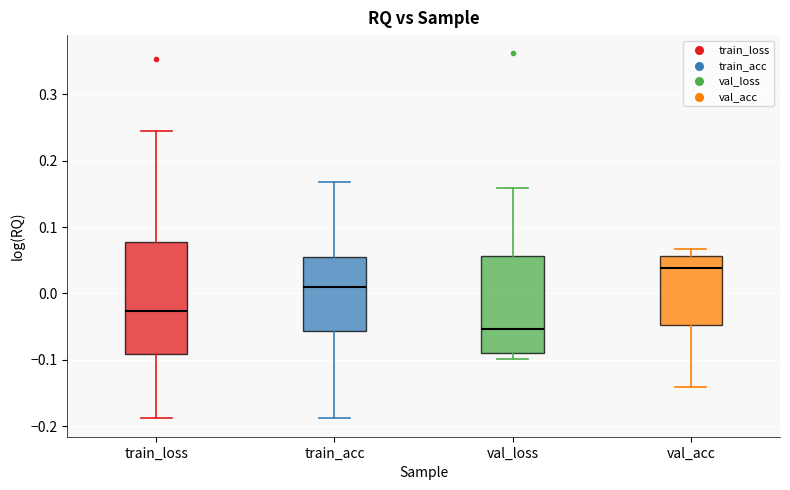

Which box is the tallest, from its lower edge to its upper edge?

train_loss